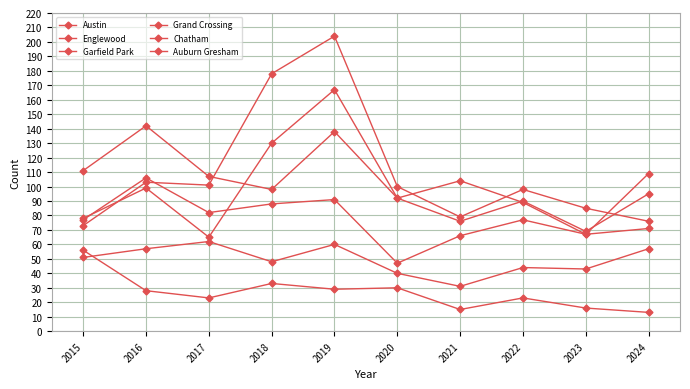

Does the chart have visible grid lines?

Yes